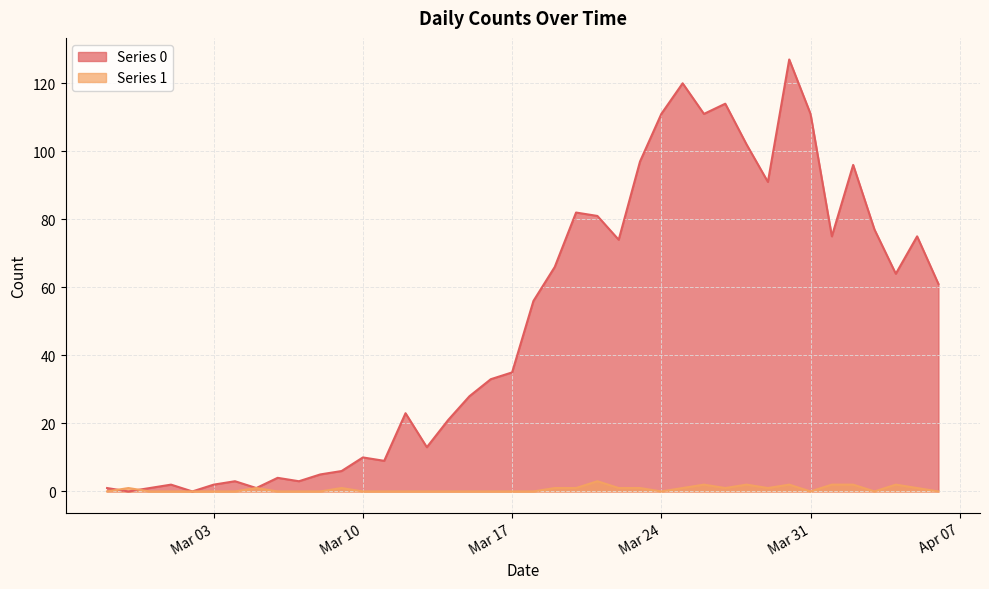

Is it true that Series 0 equals 2 at Mar 03?

True